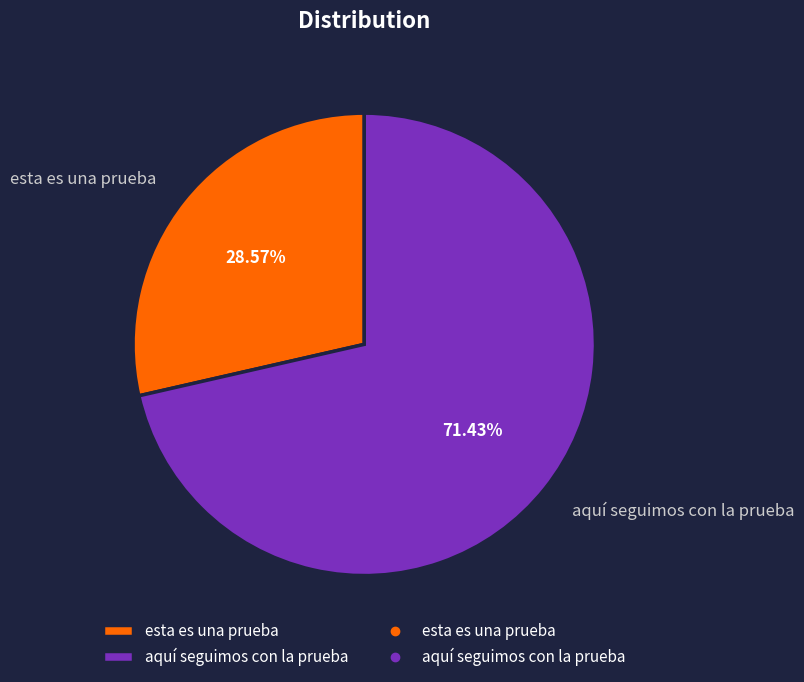

Between aquí seguimos con la prueba and esta es una prueba, which is larger?

aquí seguimos con la prueba